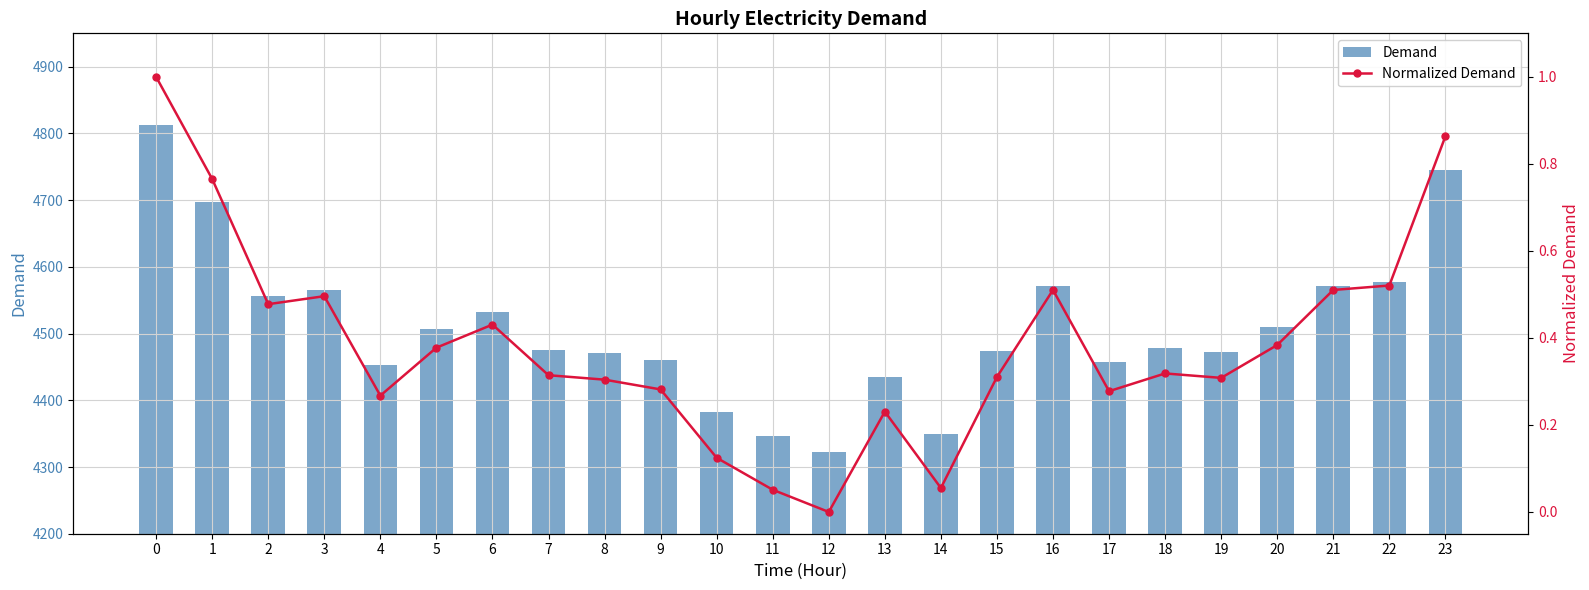

Is it true that Normalized Demand equals 0.4 at 5?

True